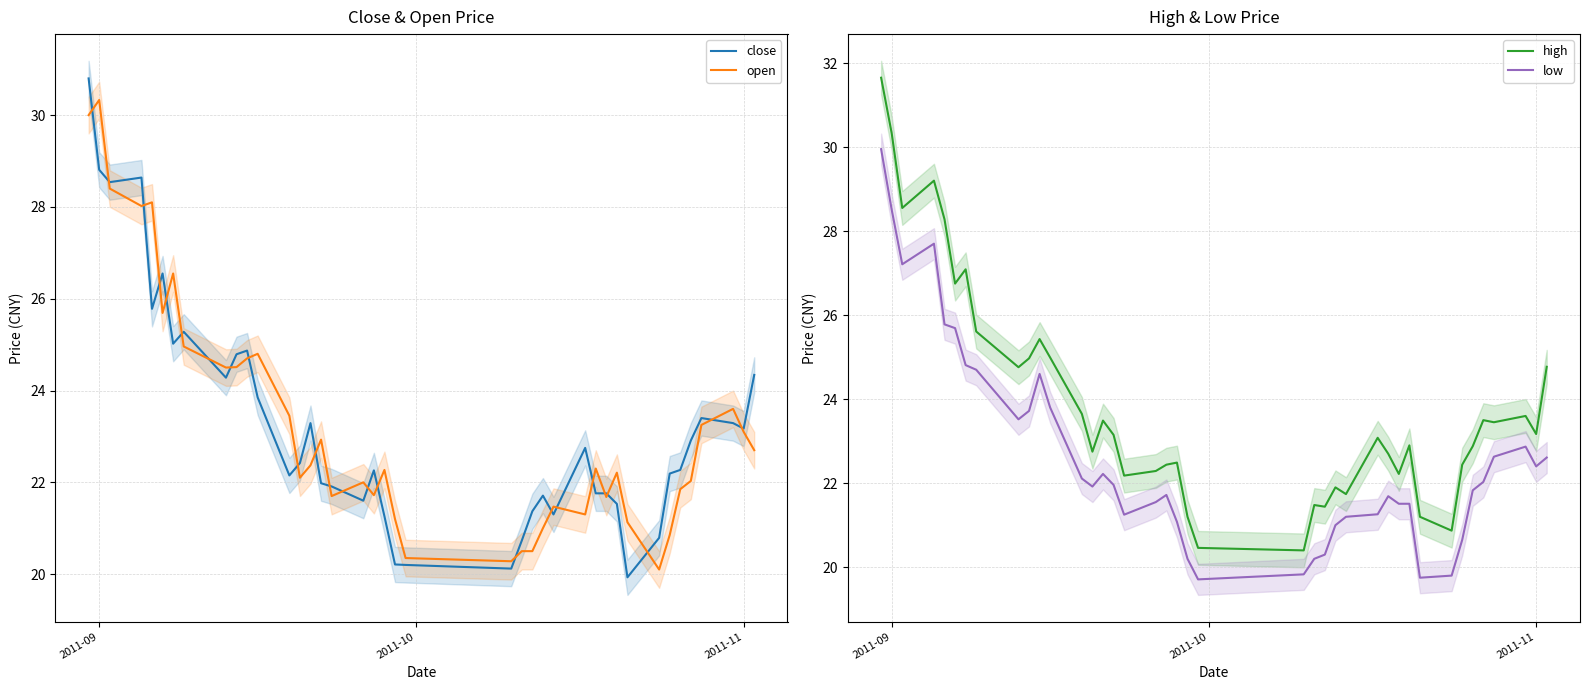

Which category has the highest value in the open series?

2011-09